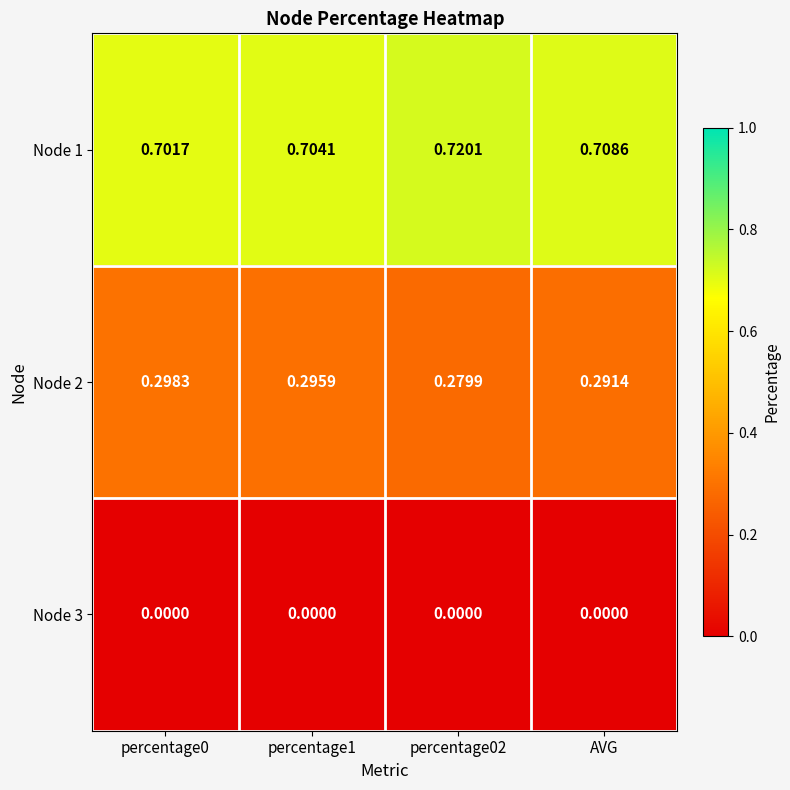

What is the total value across all series at percentage1?

1.0